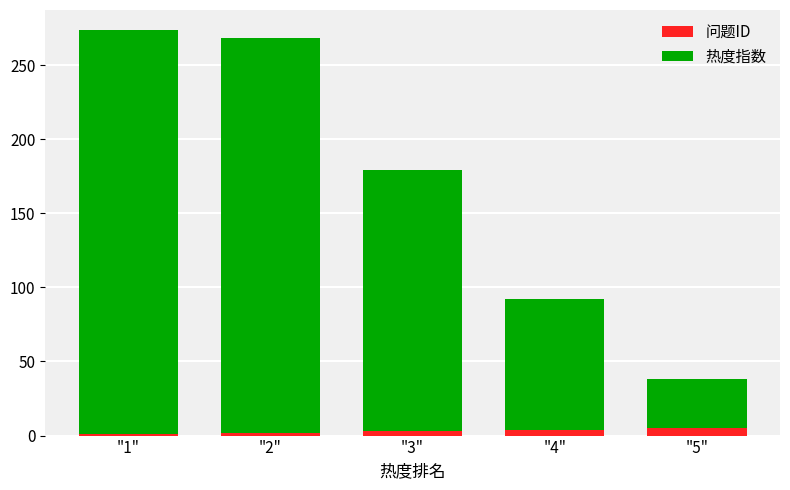

What is the sum of all 问题ID values?

15.0